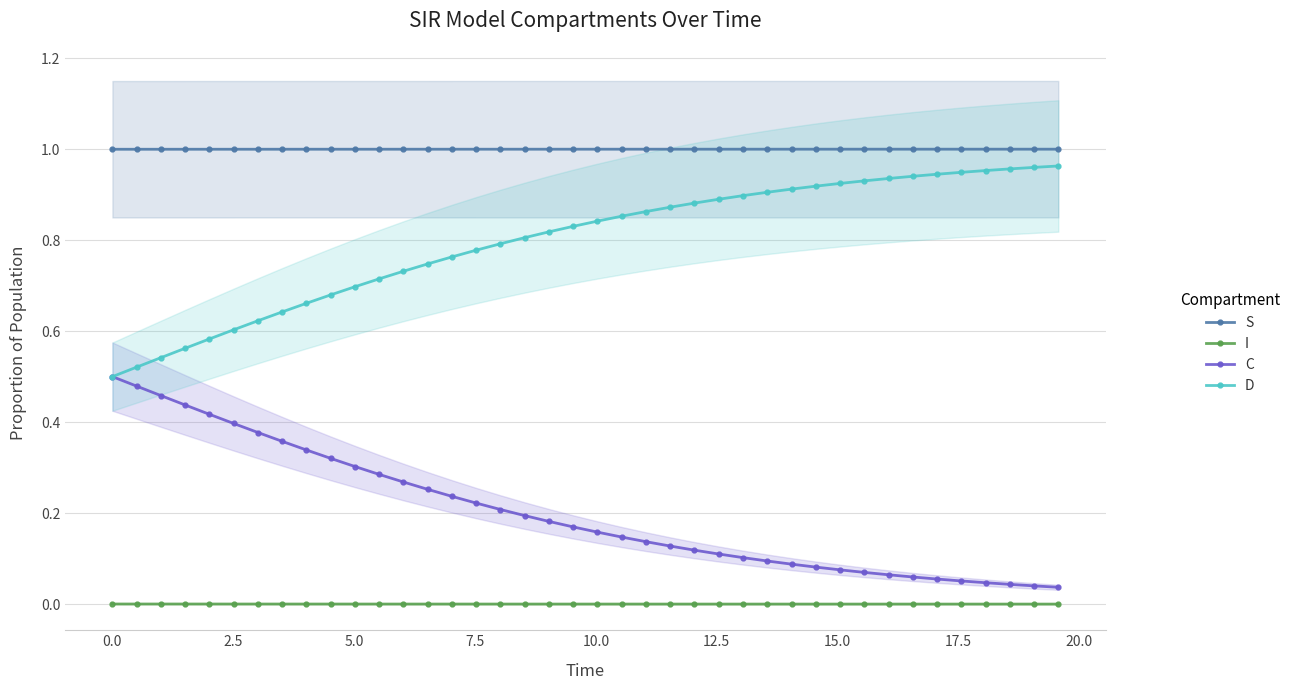

True or false: D and S cross at least once.

False